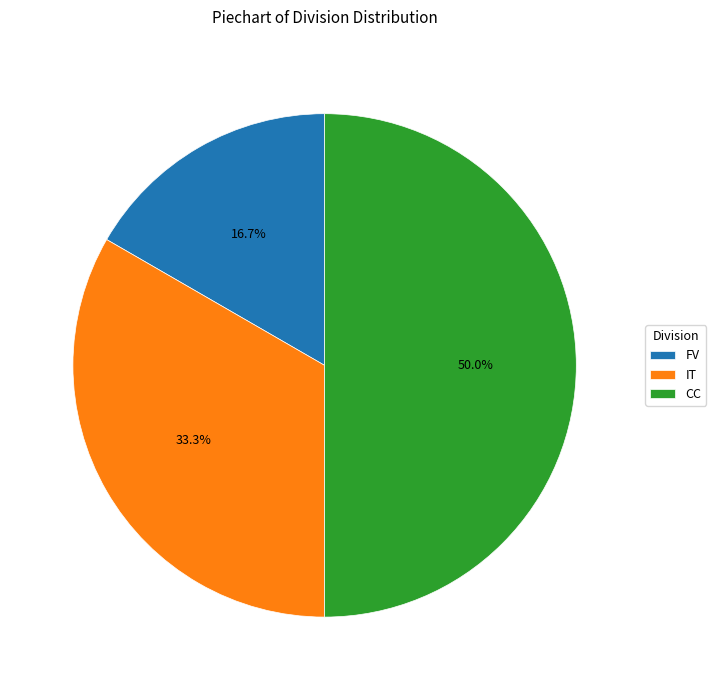

To the nearest percent, what portion does CC represent?

50%